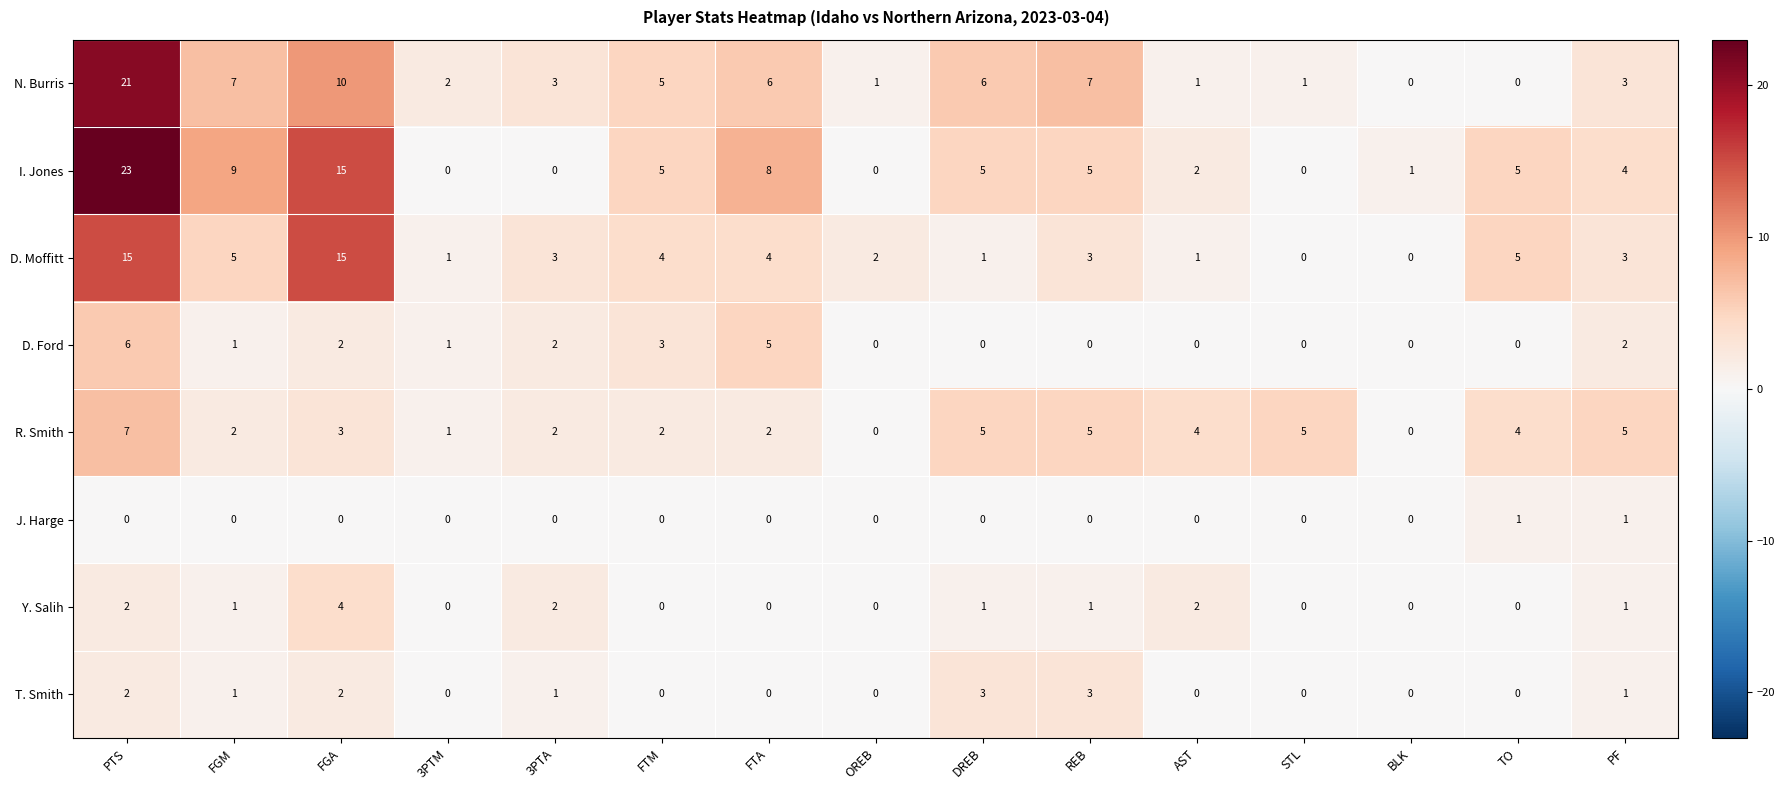

Count the number of categories in the chart.

15